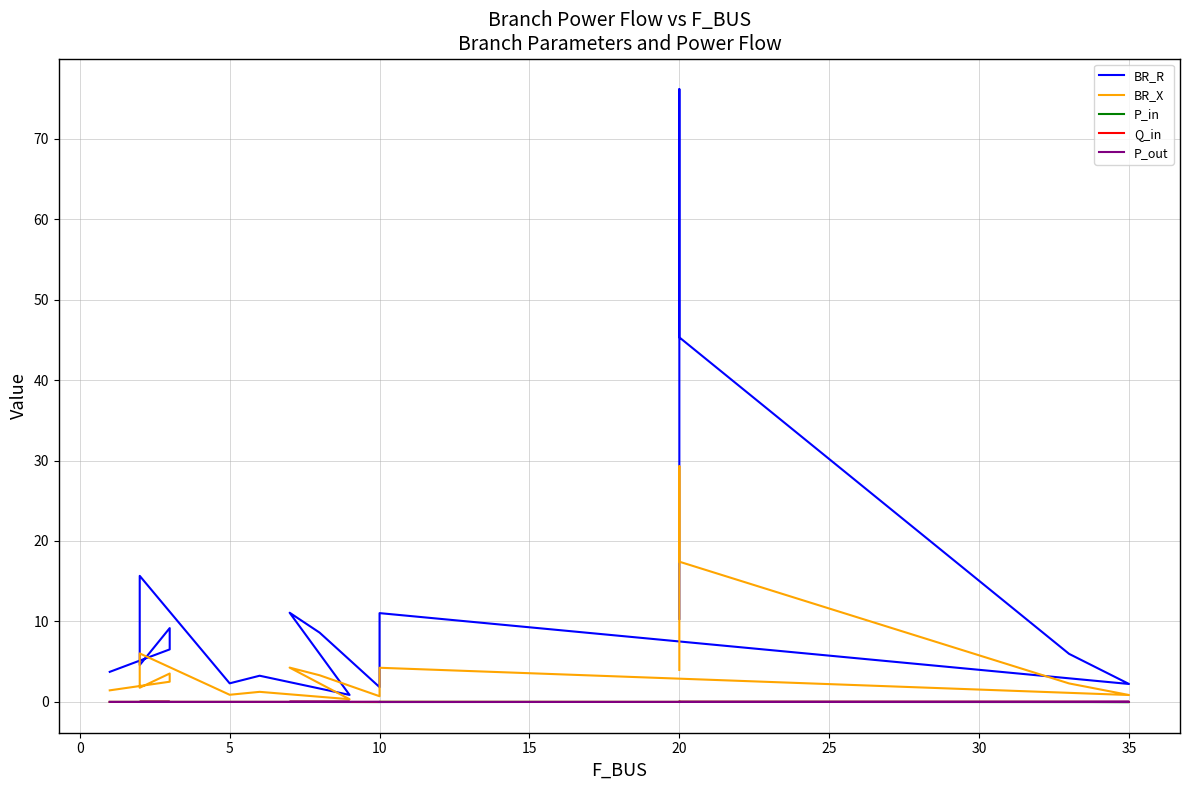

How many lines are shown in the chart?

5